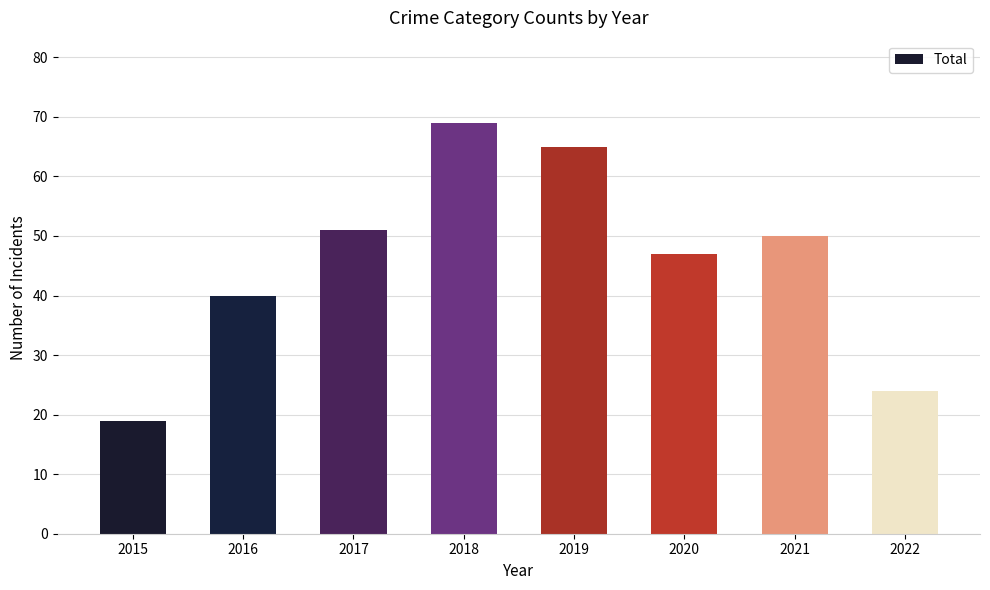

Which category has the lowest value across all series?

2015